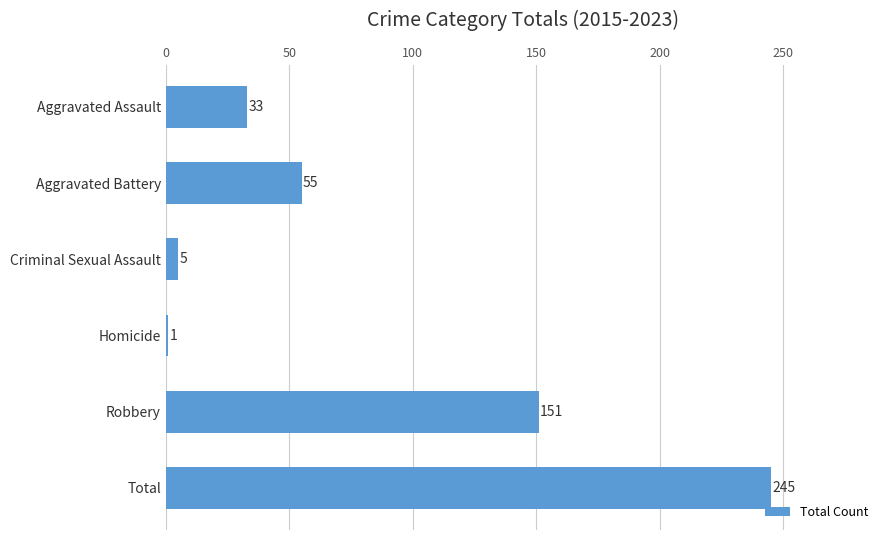

Which label corresponds to the largest value in the chart?

Total